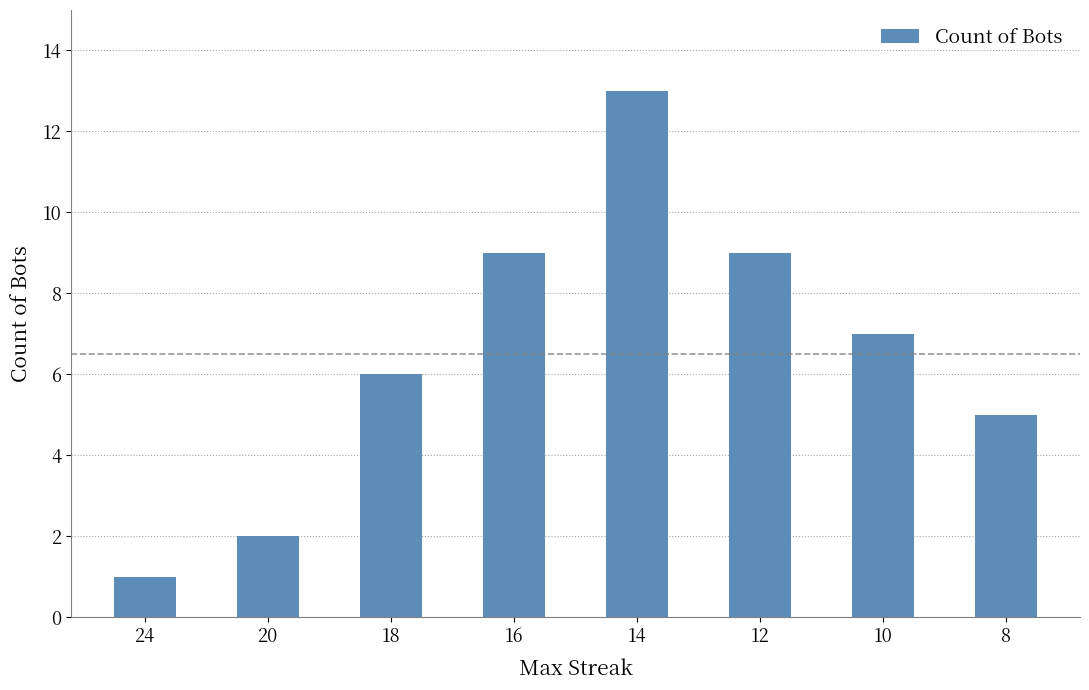

Are the bars horizontal?

No